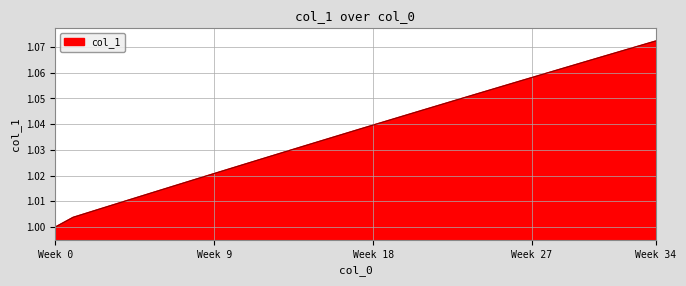

How many lines are shown in the chart?

1